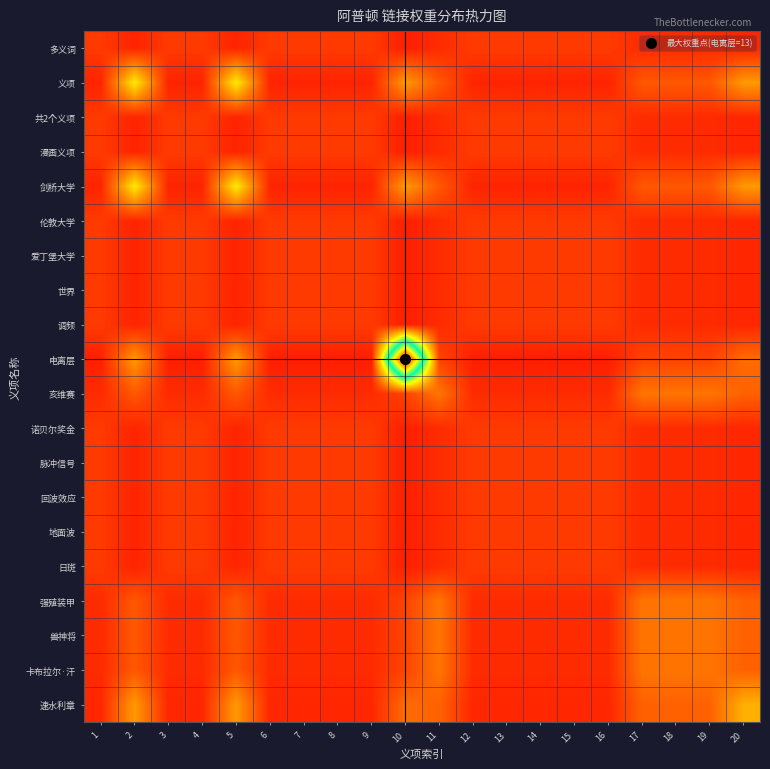

What is the difference between the highest and lowest values at 10?

12.5